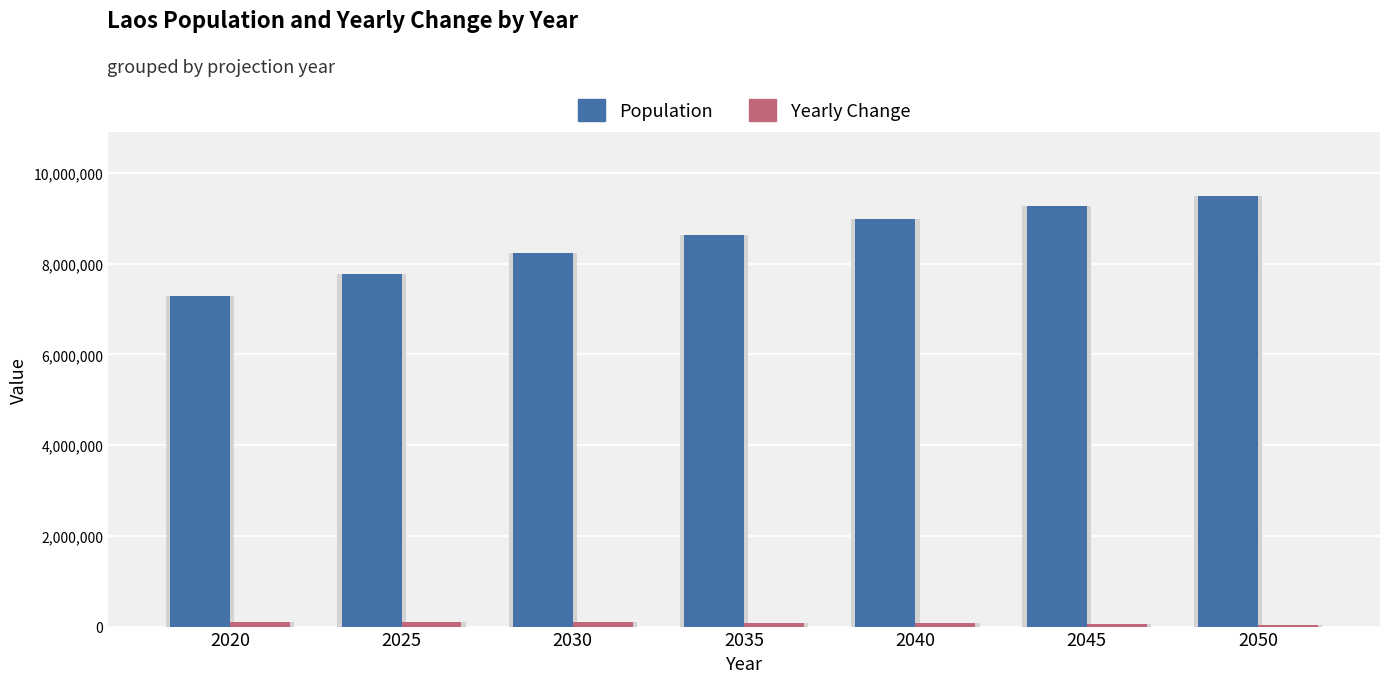

What is the average value of the Yearly Change series?

78245